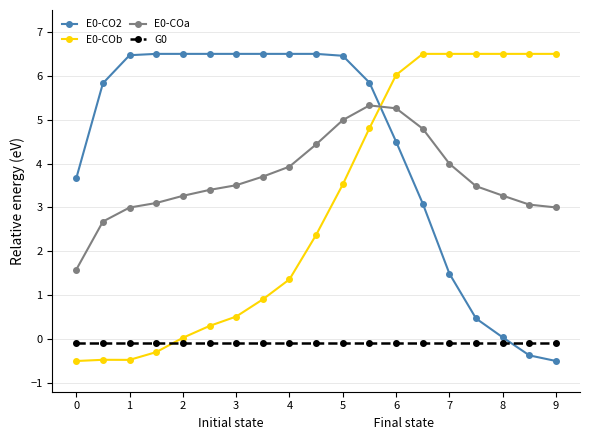

True or false: E0-COa and G0 intersect in this chart.

False